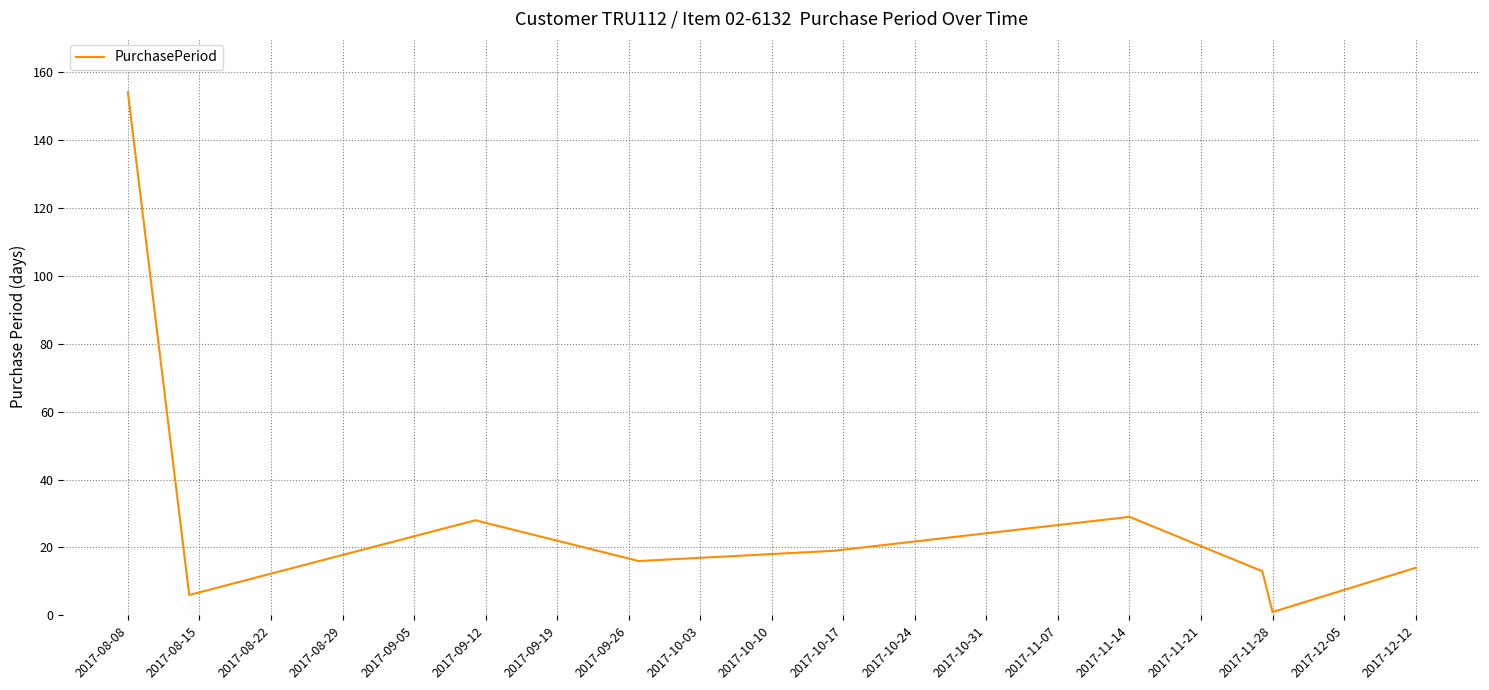

What is the maximum value shown in the chart?

154